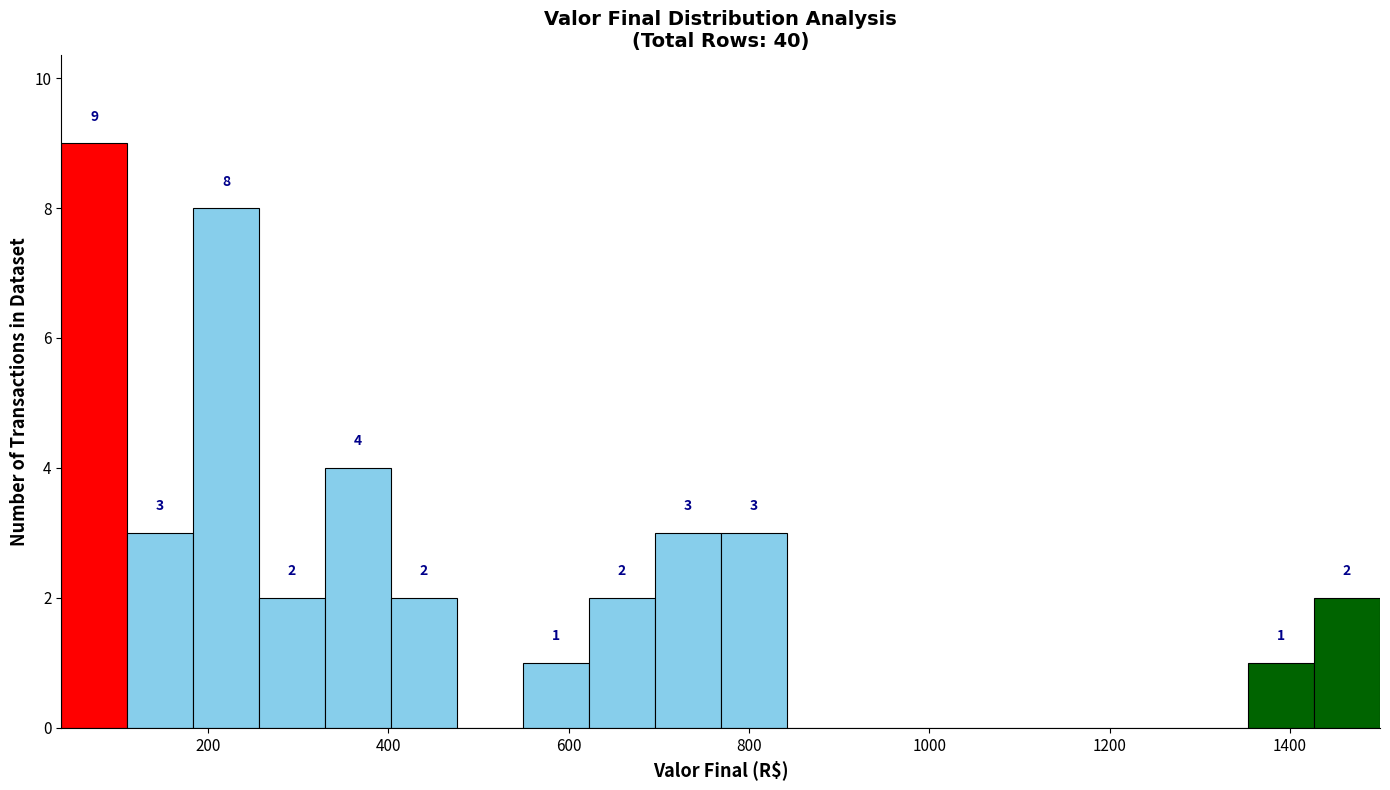

Read against the x-axis, roughly where is the centre of the tallest bar?

80